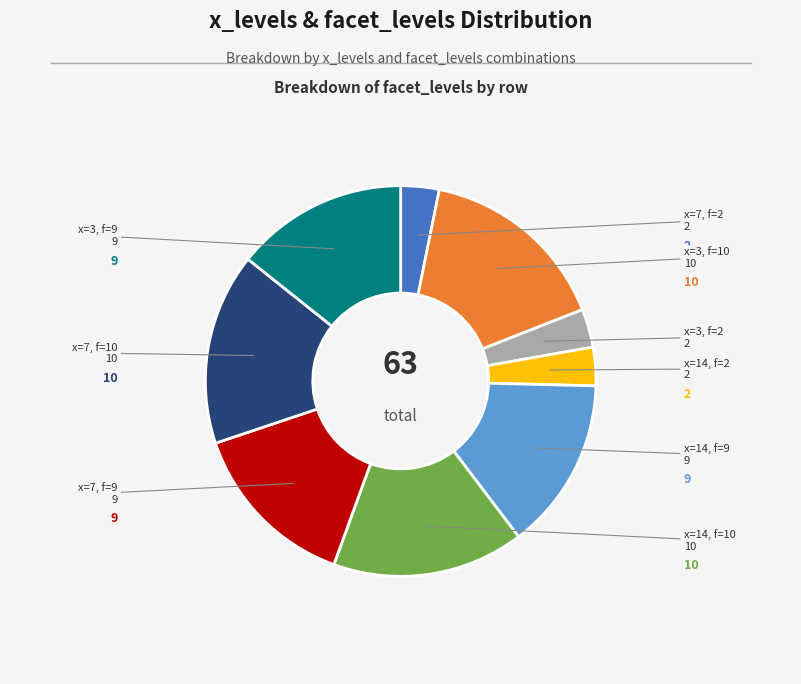

Is there a majority slice in this chart?

No